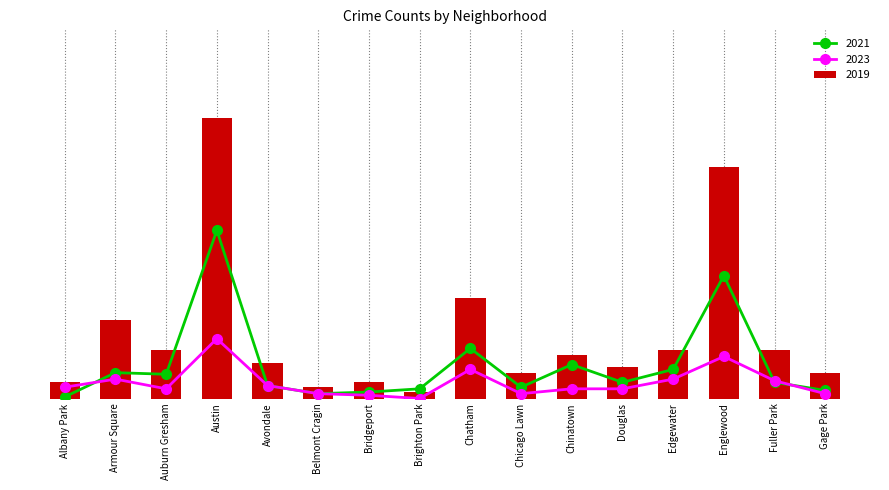

Between Austin and Gage Park, which series saw the biggest shift?

2019